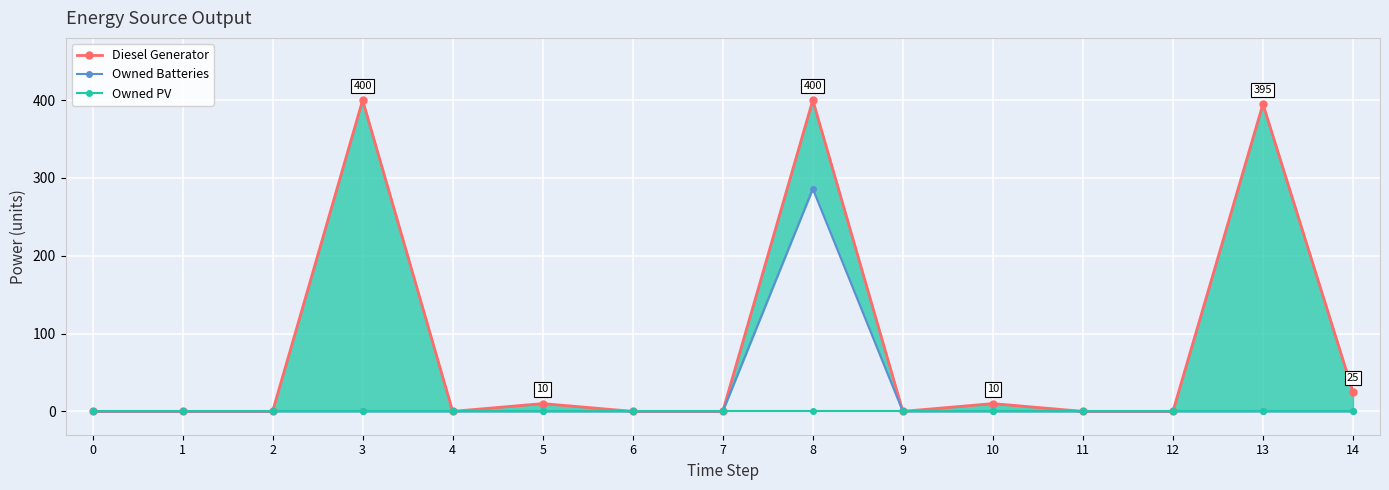

At which category does the chart reach its peak across all series?

3